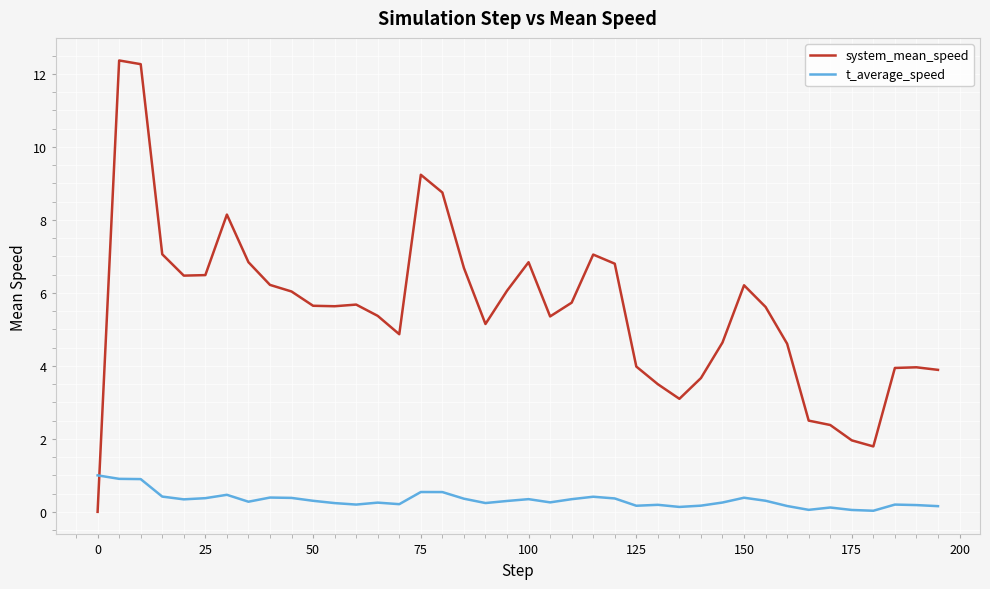

In system_mean_speed, how many points are lower than both neighbors (excluding endpoints)?

7